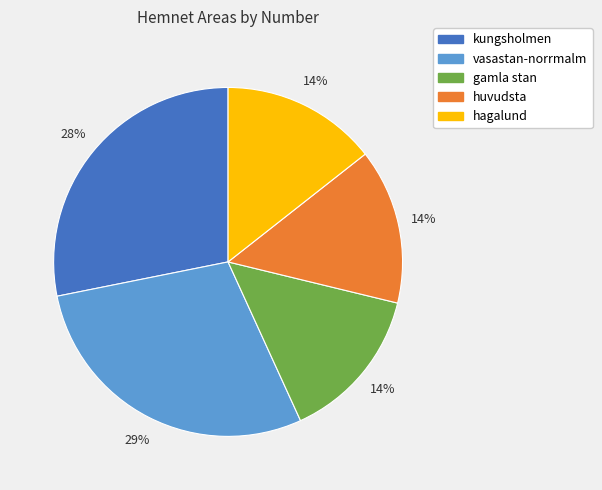

Which has a higher value, vasastan-norrmalm or hagalund?

vasastan-norrmalm